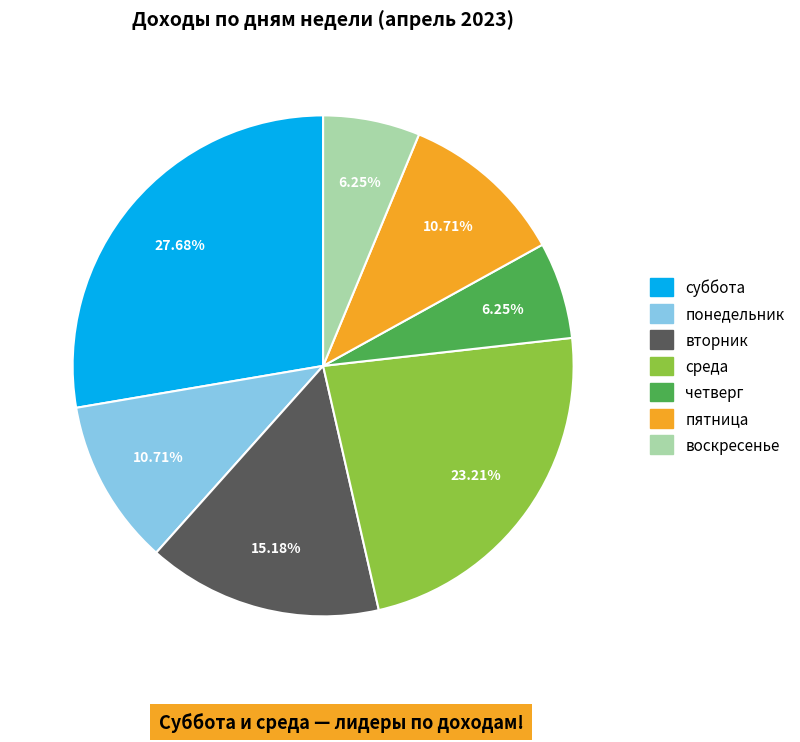

Is it true that пятница is 18% of the pie?

False